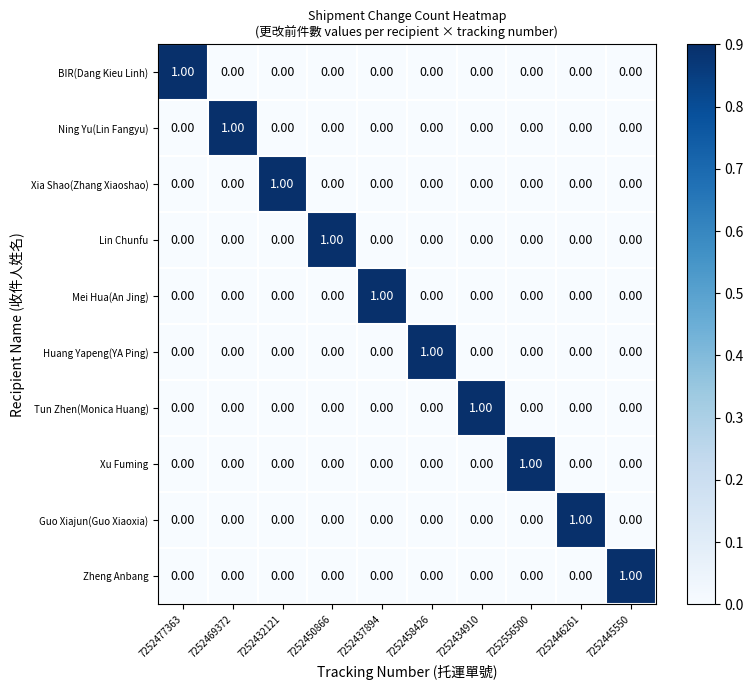

At how many categories does at least one series exceed 0?

10